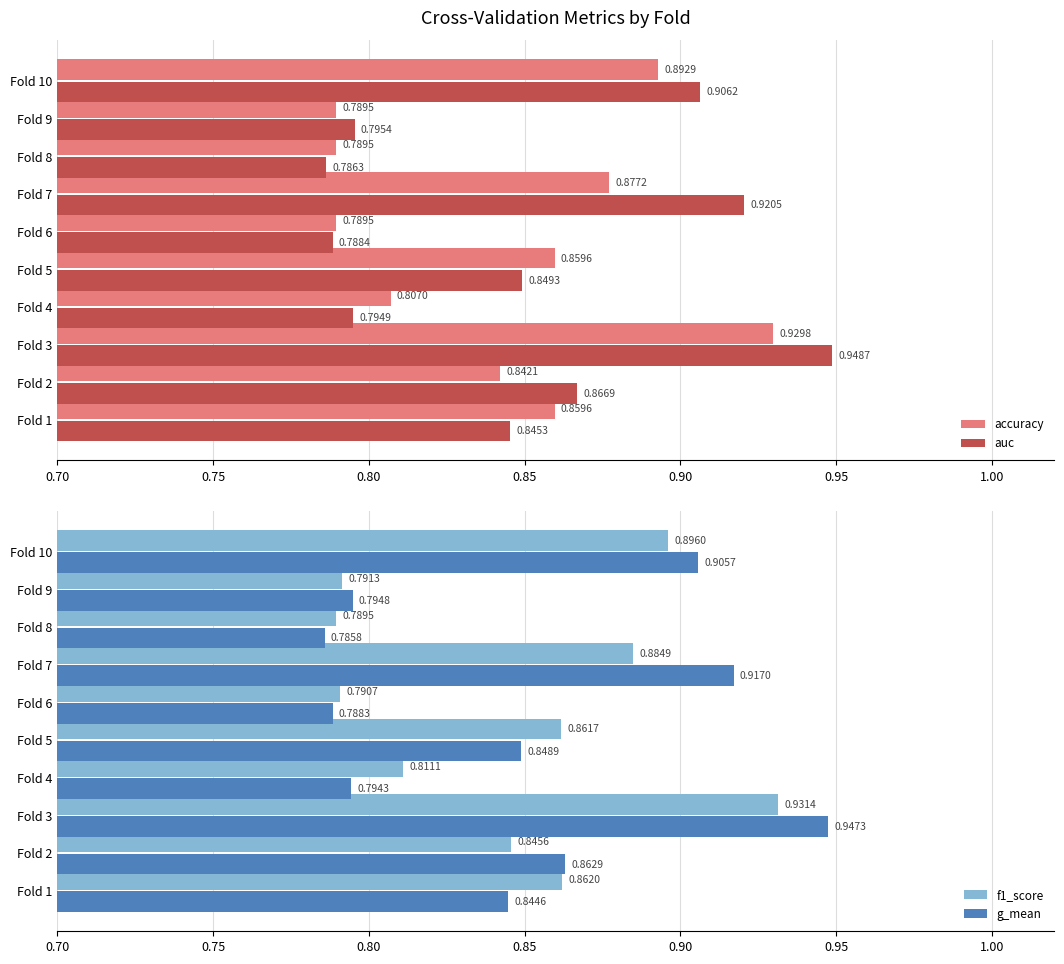

What is the difference between the maximum and minimum values in the g_mean series?

0.2